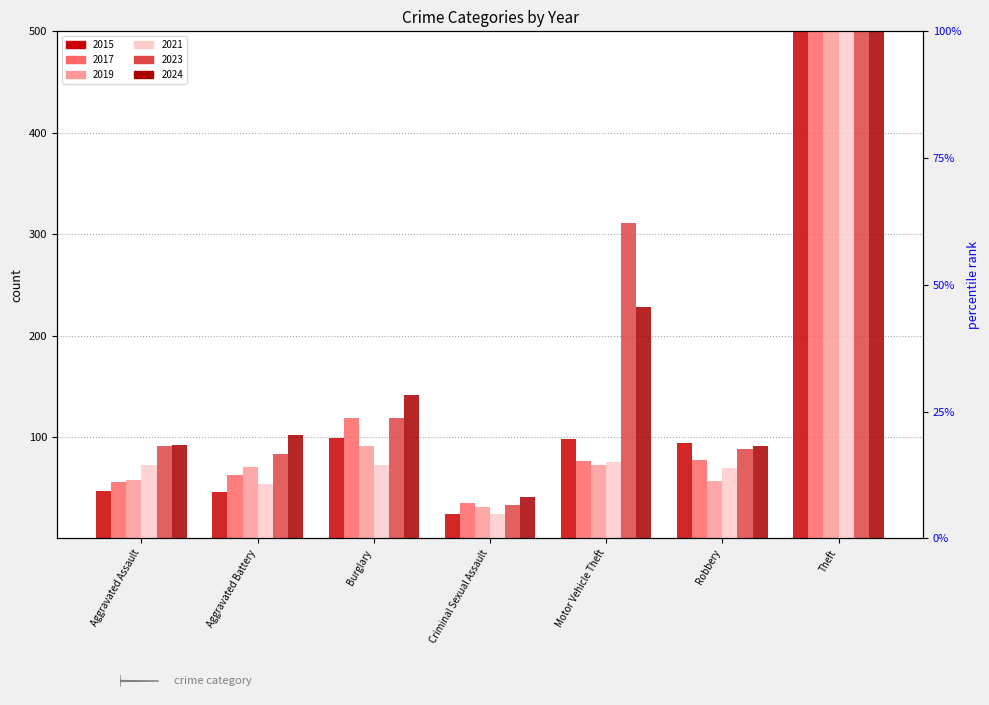

At which label does 2019 reach its peak?

Theft